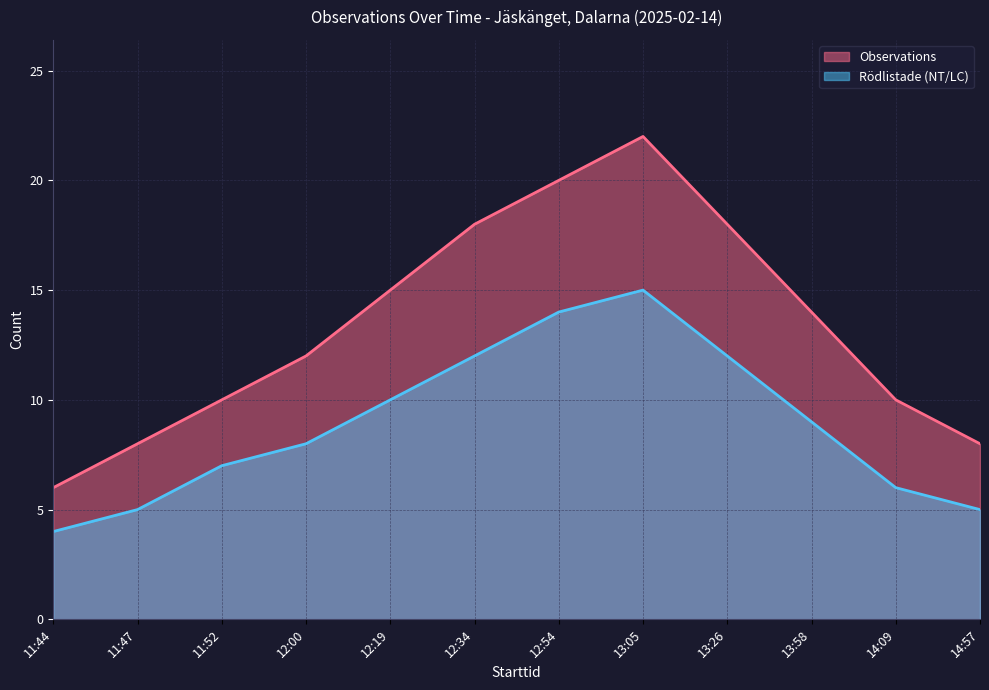

At which label does Observations reach its minimum?

11:44